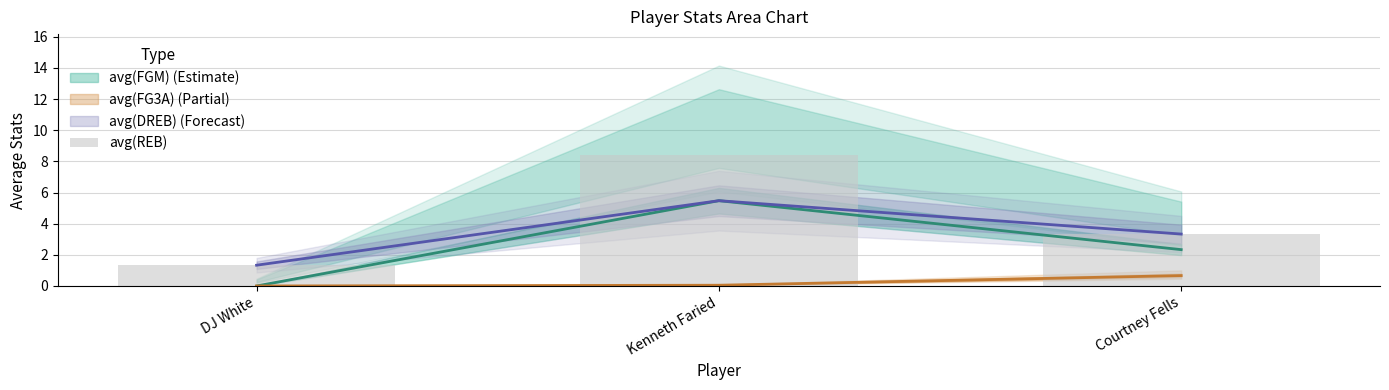

How many bars are there in total?

3